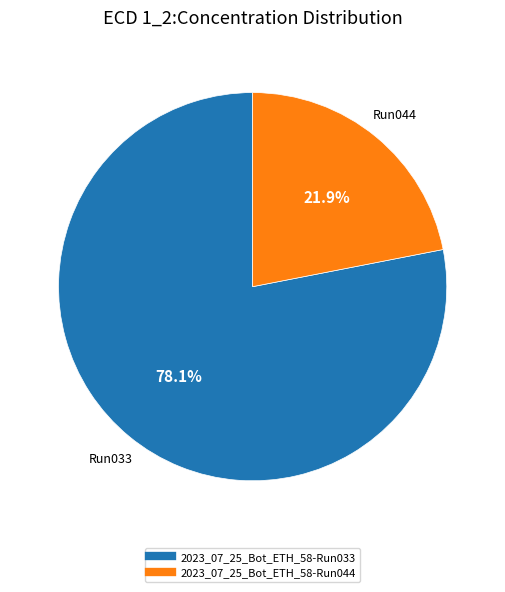

Is it true that 2023_07_25_Bot_ETH_58-Run033 is 83% of the pie?

False